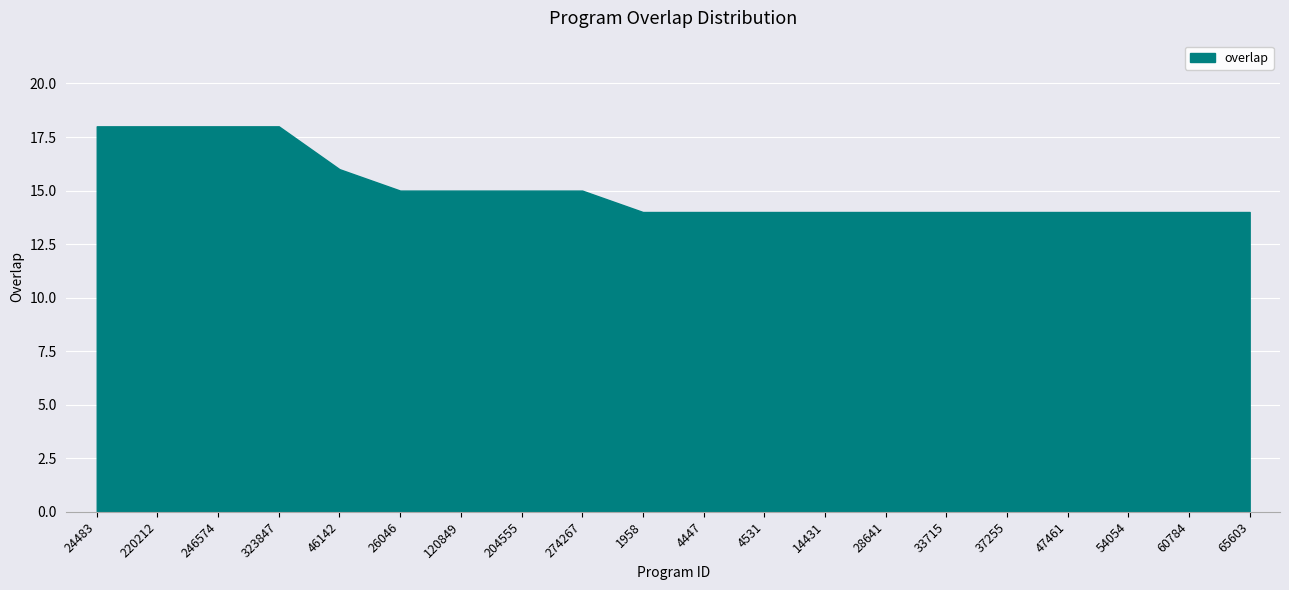

What position from the left is 220212?

2